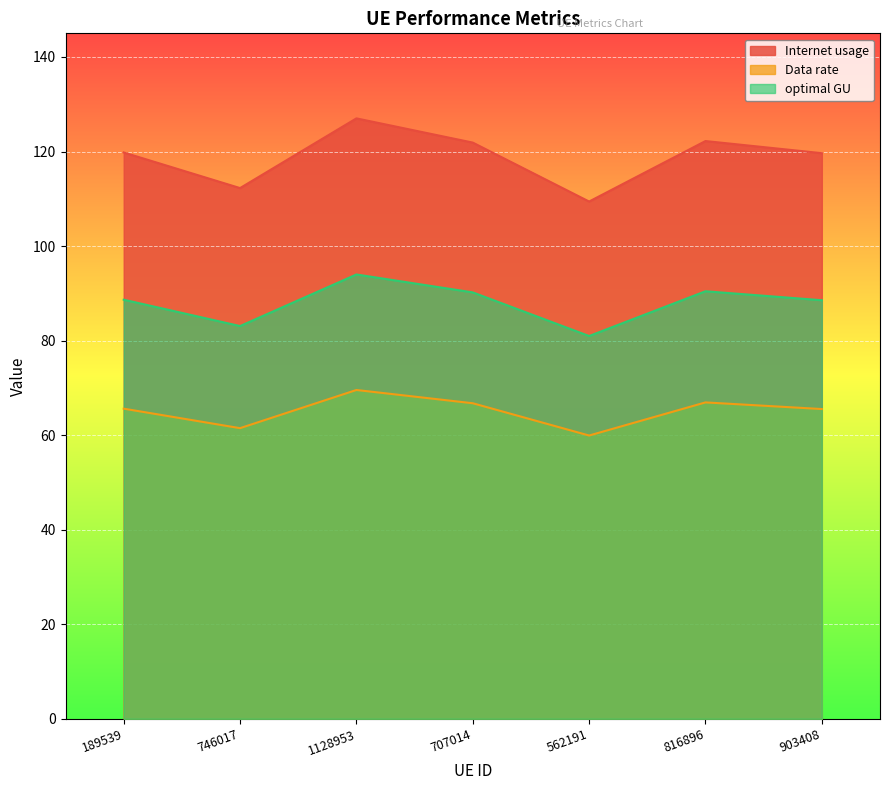

Which category has the highest value across all series?

1128953